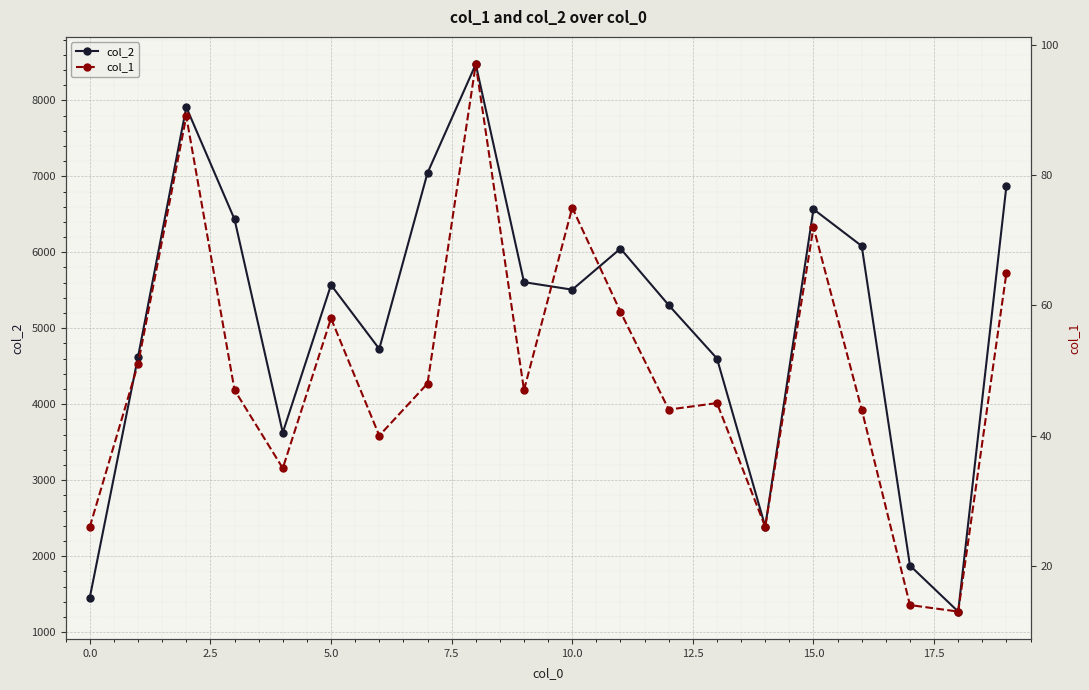

True or false: col_2 has more than 1 interior local peaks.

True